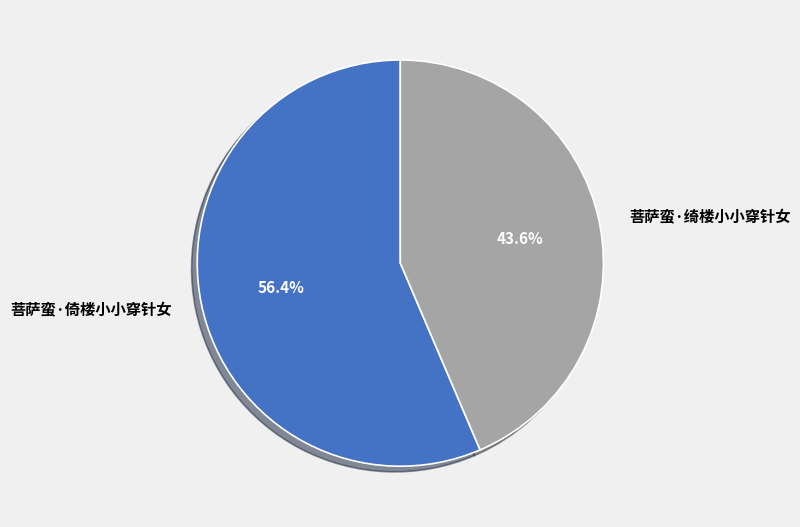

To the nearest percent, what is the difference between the largest and smallest slice percentages?

13%